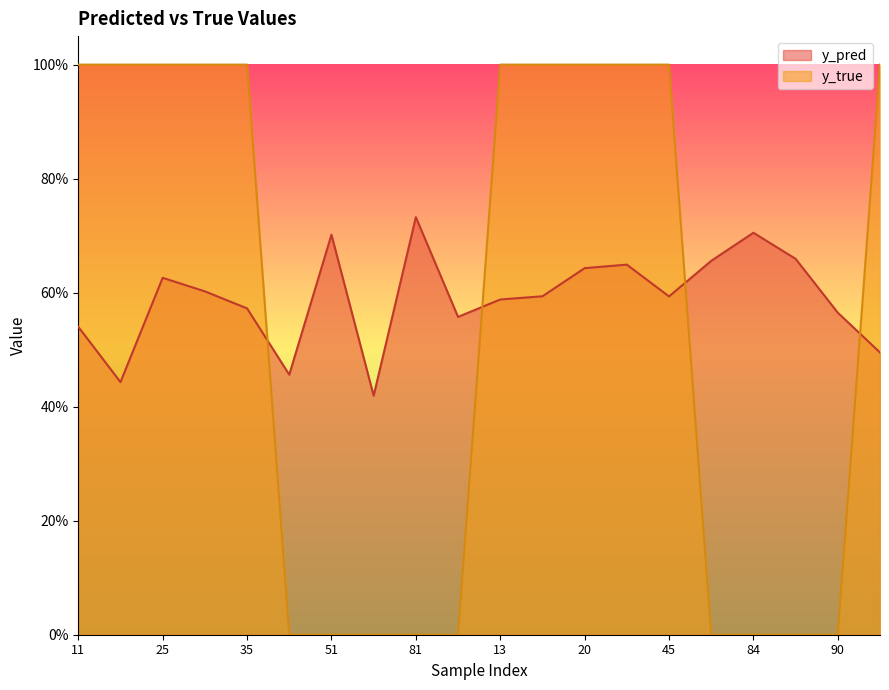

At which category does y_pred reach its first local peak?

25